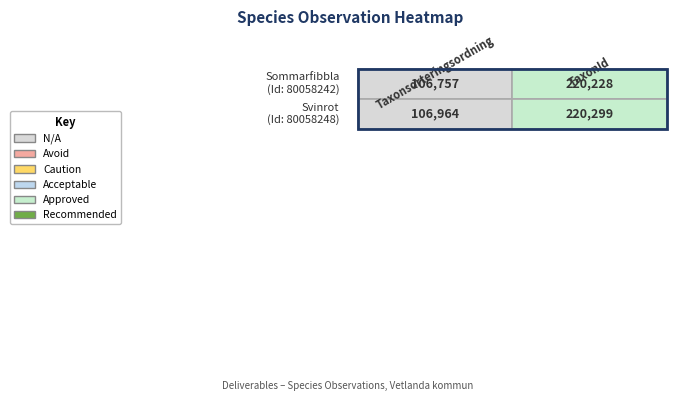

Read the Svinrot value at 0.

106964